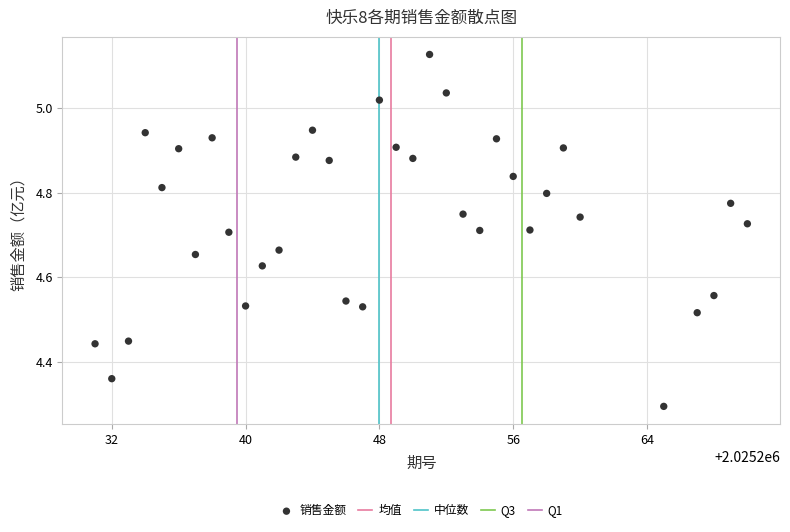

What is the range of Y values (max minus min)?

0.8